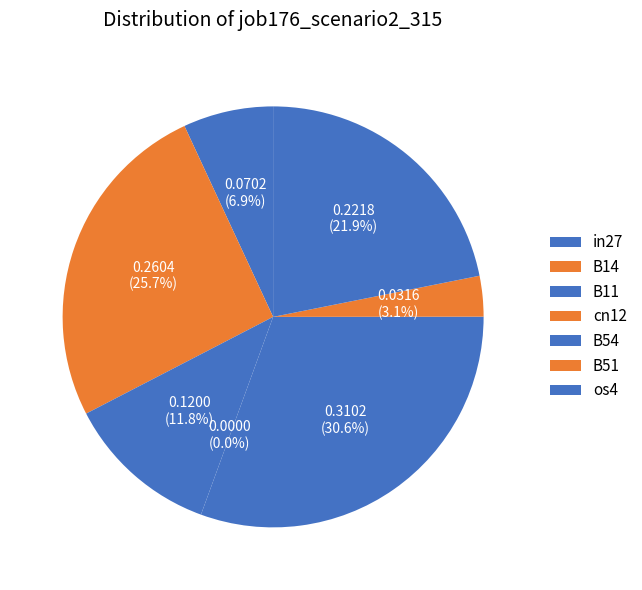

To the nearest percent, what is the difference between the B14 and B51 slice percentages?

23%